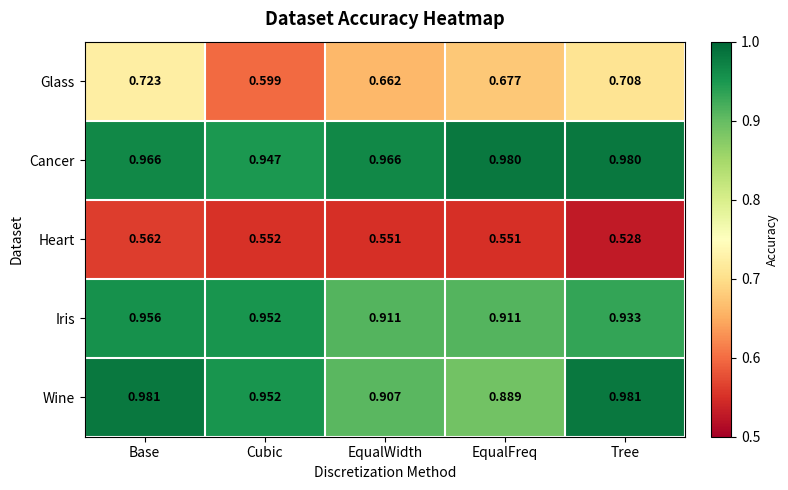

Which series has the largest range (max minus min)?

Glass